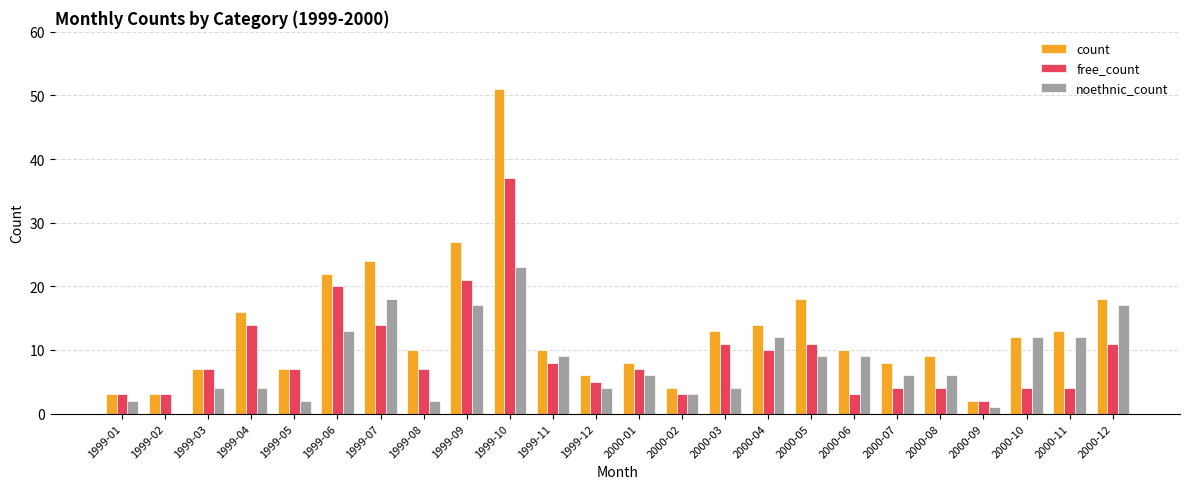

Between 2000-02 and 2000-08, which series saw the biggest shift?

count